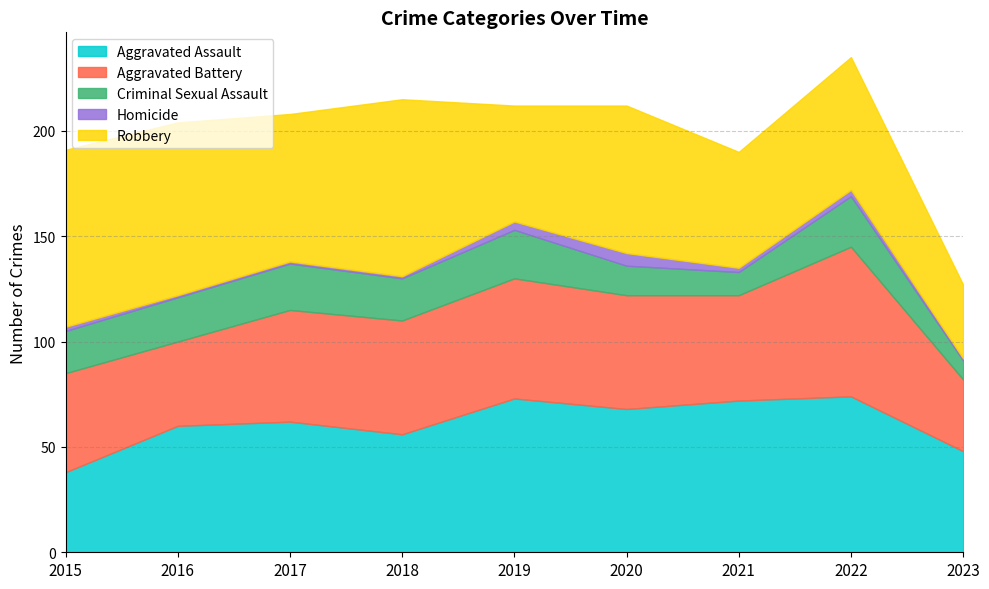

Which series has the largest range (max minus min)?

Robbery